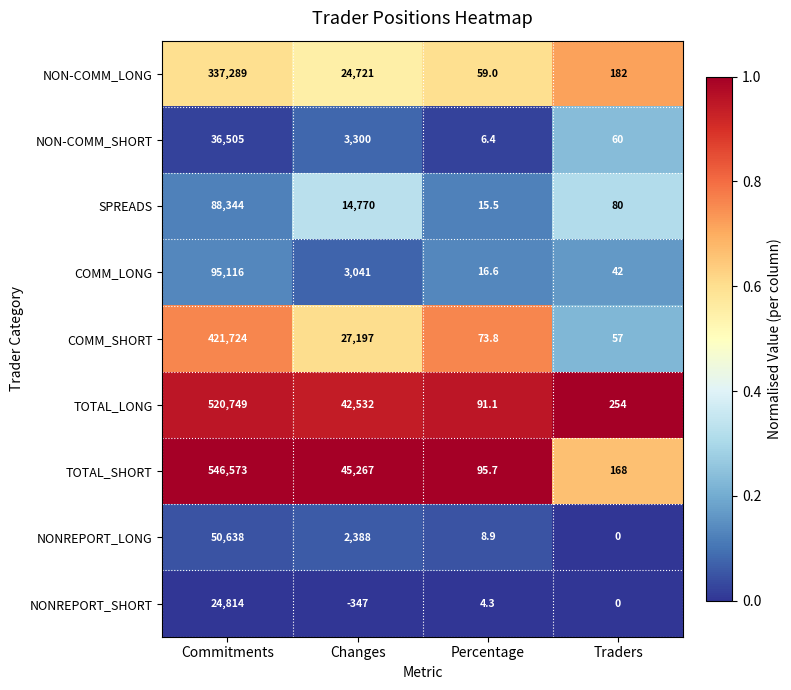

What is the sum of all COMM_LONG values?

98215.6